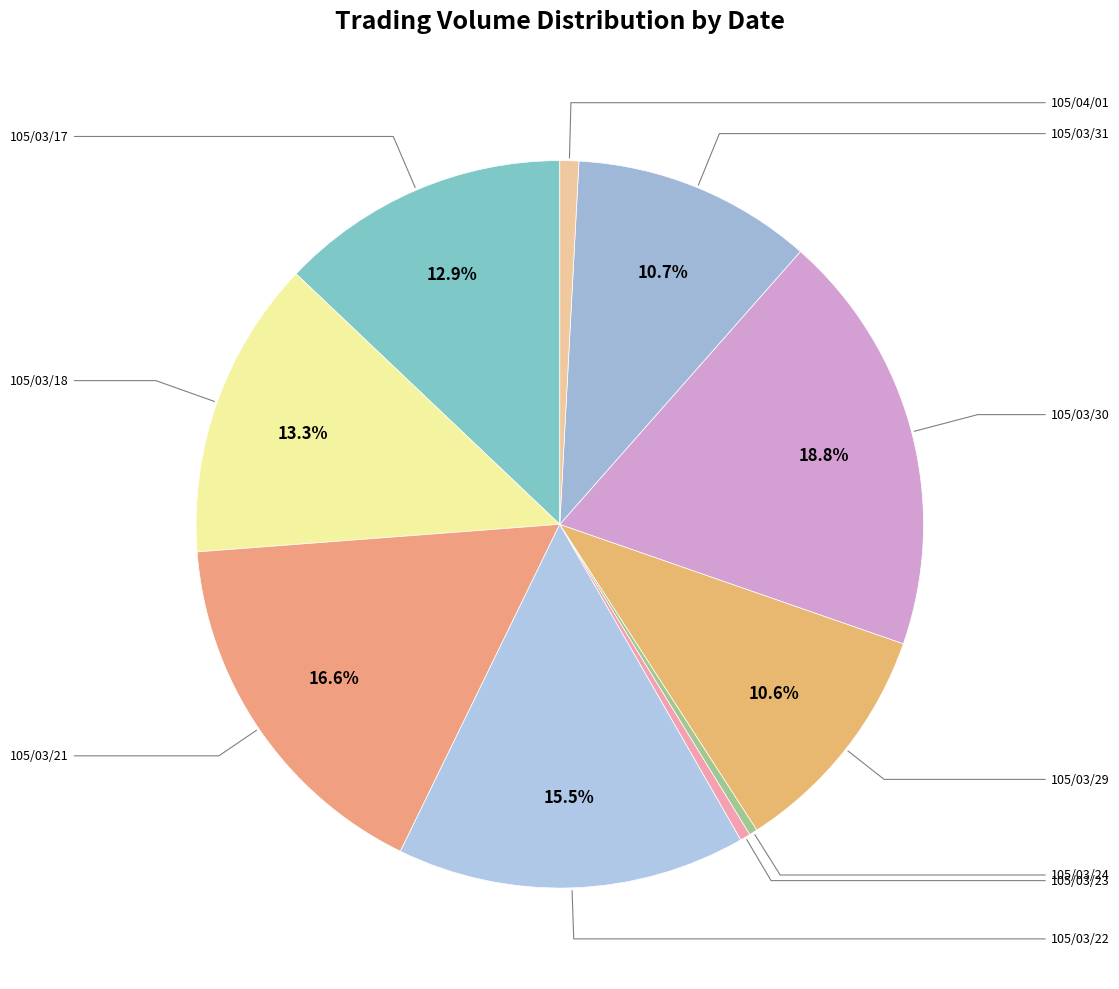

Is there any slice that represents more than half of the pie?

No